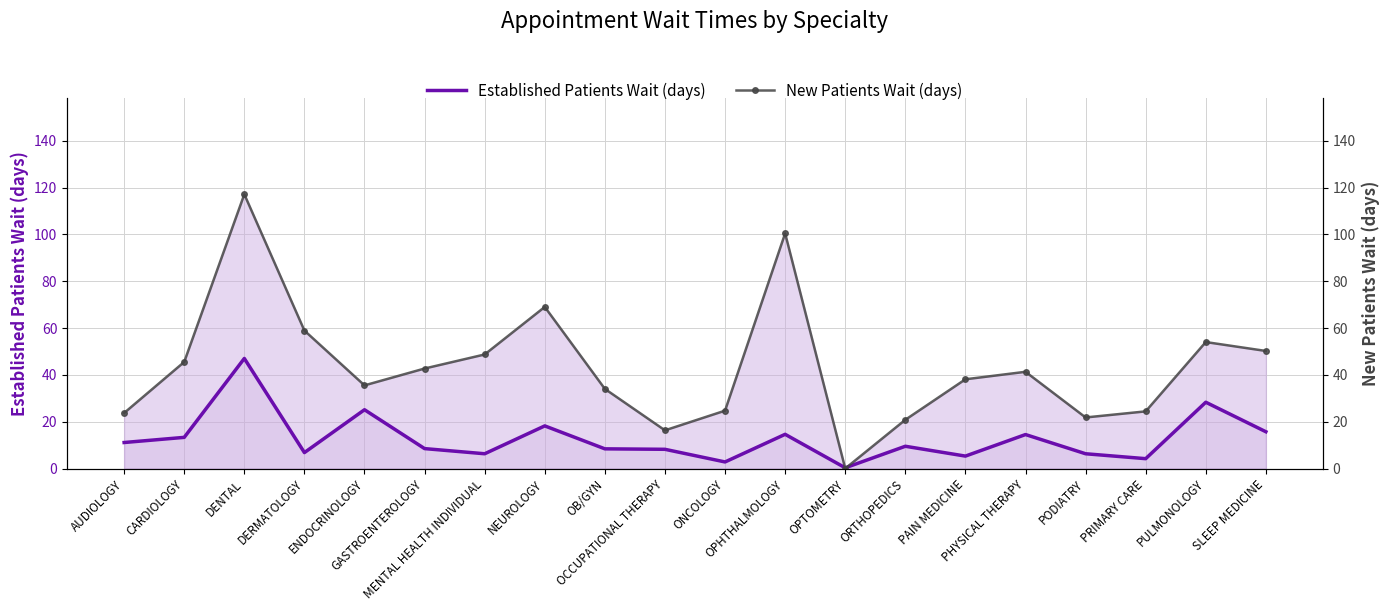

What are all the series names shown in the legend?

Established Patients Wait (days), New Patients Wait (days)